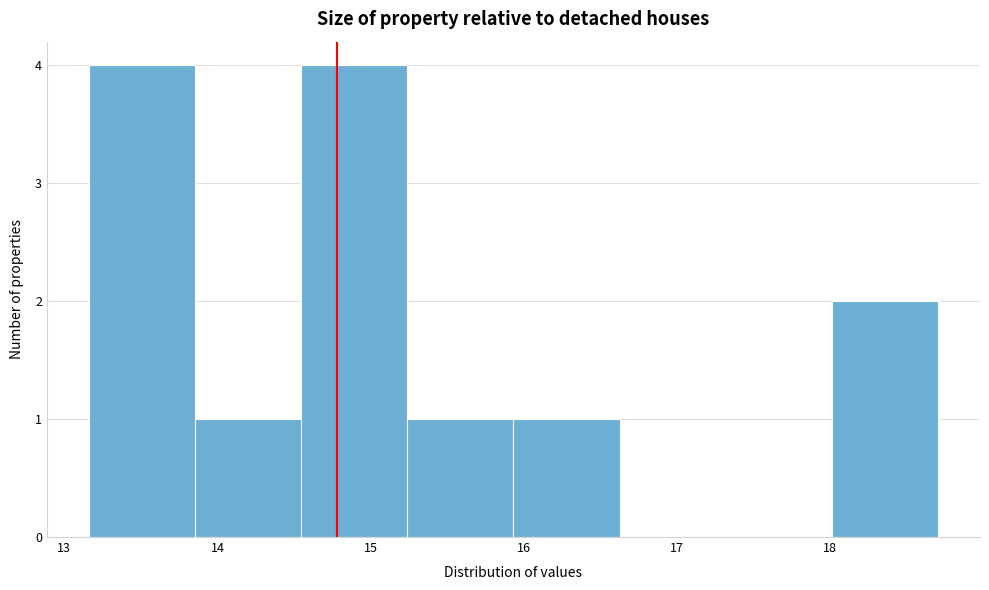

Reading left to right, list every bar in this chart as the range it spans on the x-axis followed by its height. Neither the bar edges nor the heights are printed on the chart, so give them approximately, as read against the axes.

13.2 to 13.9: 4
13.9 to 14.5: 1
14.5 to 15.2: 4
15.2 to 15.9: 1
15.9 to 16.6: 1
16.6 to 17.3: 0
17.3 to 18.0: 0
18.0 to 18.7: 2